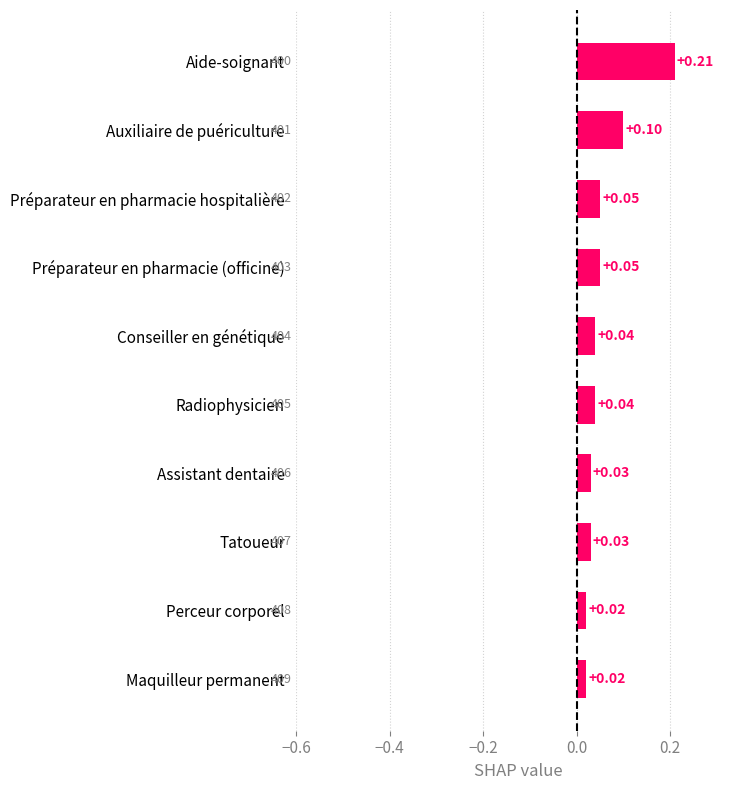

Between Perceur corporel and Conseiller en génétique, which is larger?

Conseiller en génétique